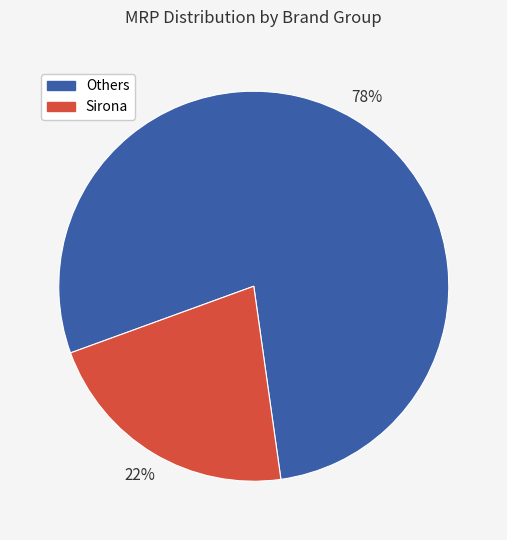

Count the number of slices in the pie.

2